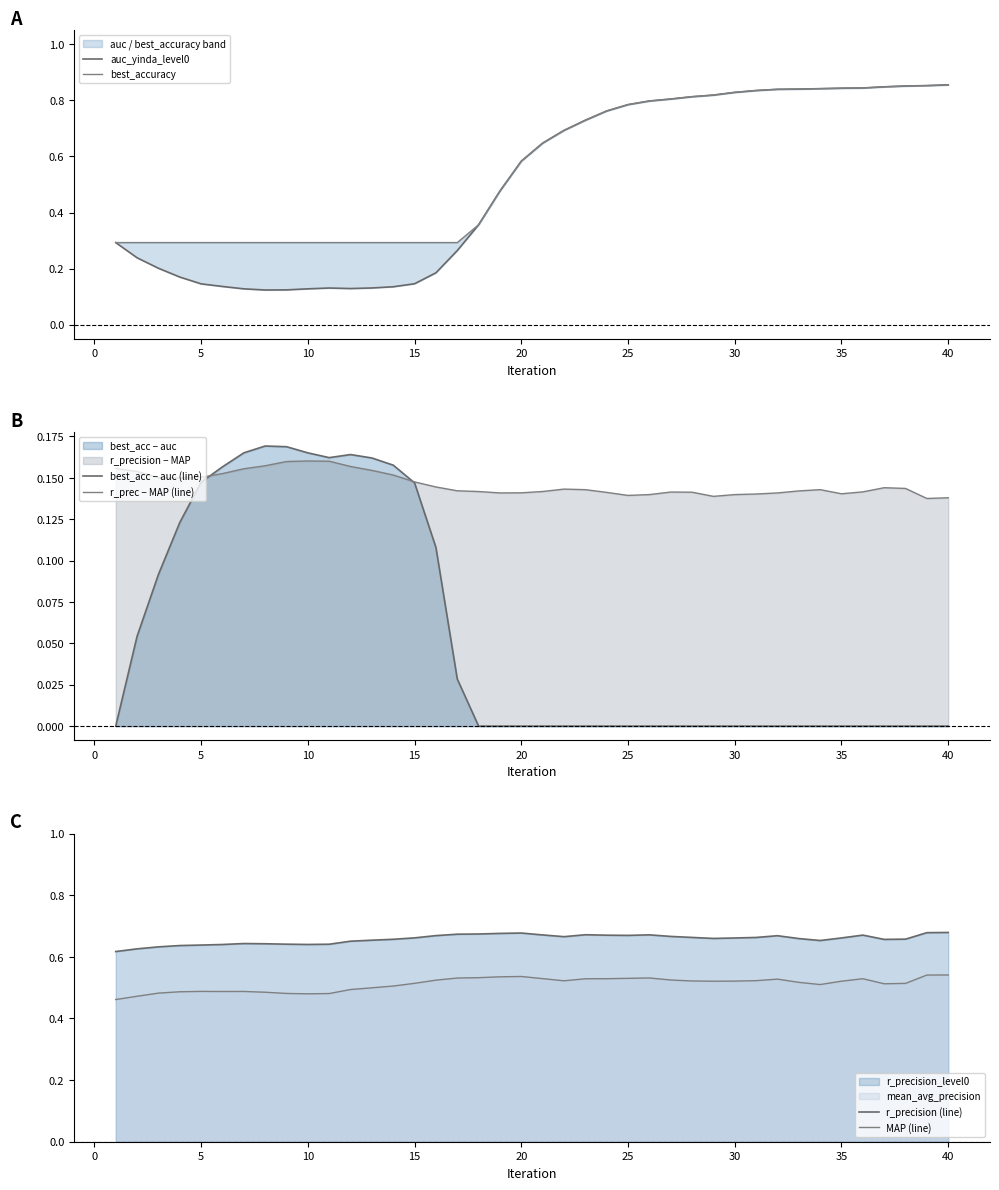

What are all the series names shown in the legend?

auc_yinda_level0, best_accuracy, best_acc − auc (line), r_prec − MAP (line), r_precision (line), MAP (line)